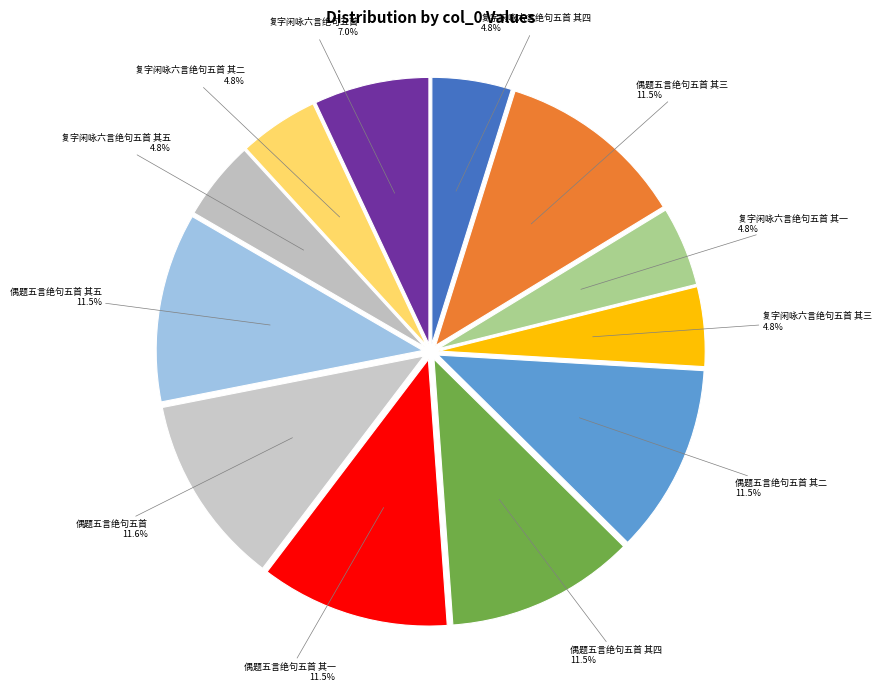

What is the largest slice in the pie chart?

偶题五言绝句五首